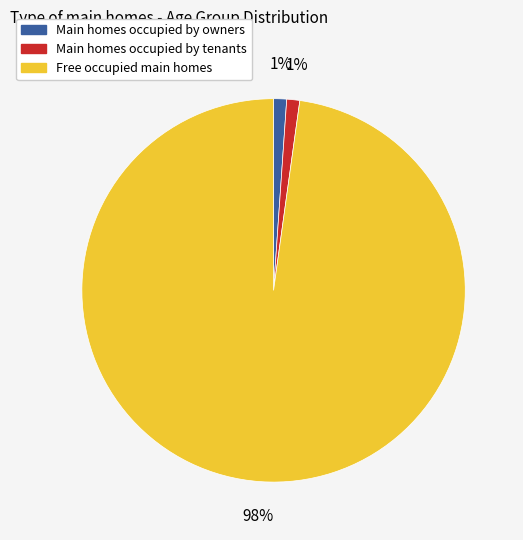

Is there a majority slice in this chart?

Yes